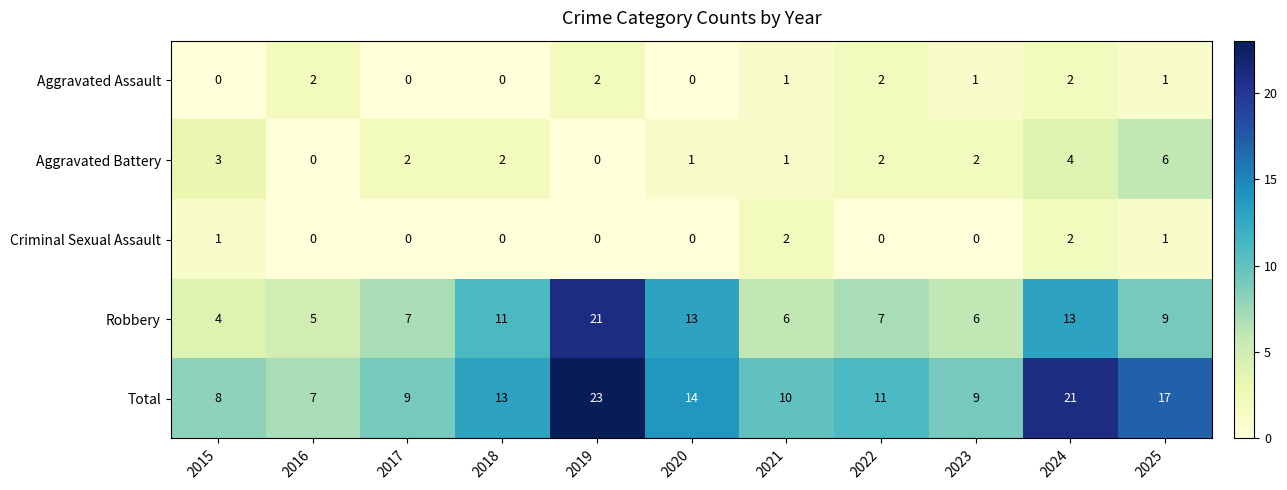

Where does the Aggravated Assault series first go above 1?

2016